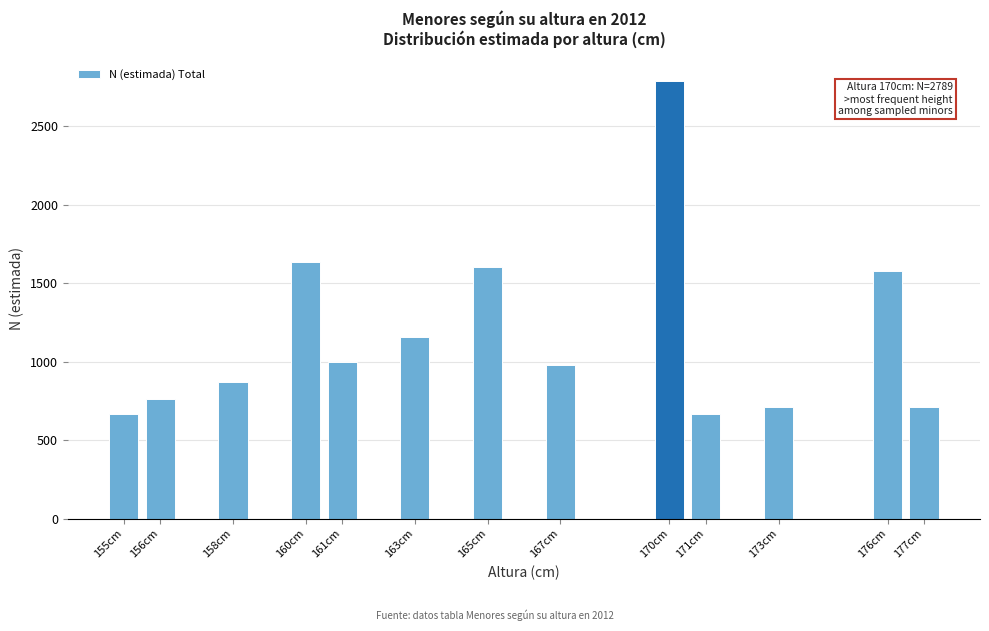

Reading right to left, what are all the values shown in this chart?

712	1576	712	669	2789	982	1602	1155	1001	1638	870	760	669